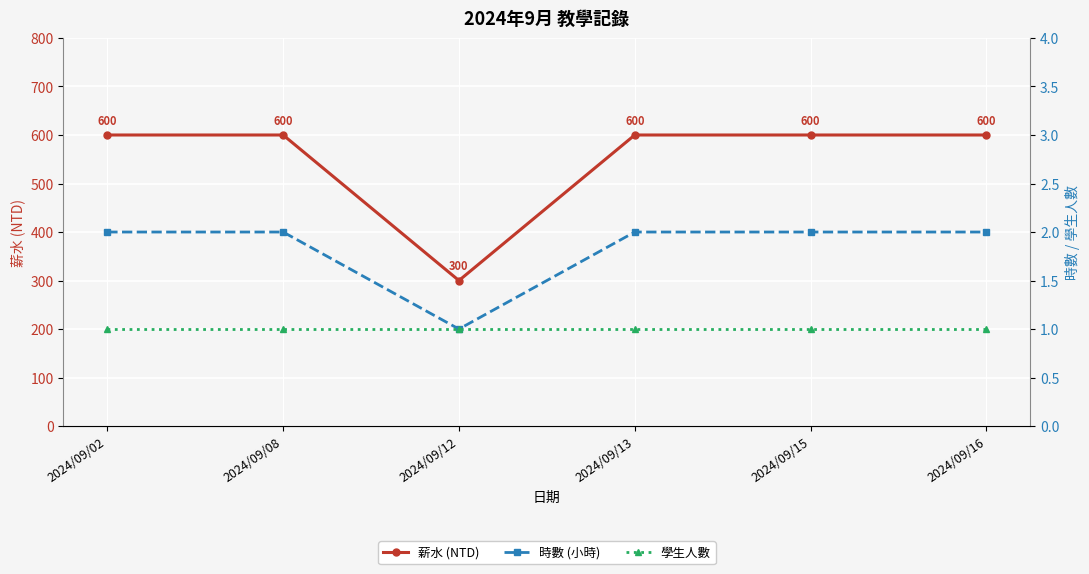

List the labels in order of 時數 (小時) value, smallest first.

2024/09/12, 2024/09/02, 2024/09/08, 2024/09/13, 2024/09/15, 2024/09/16